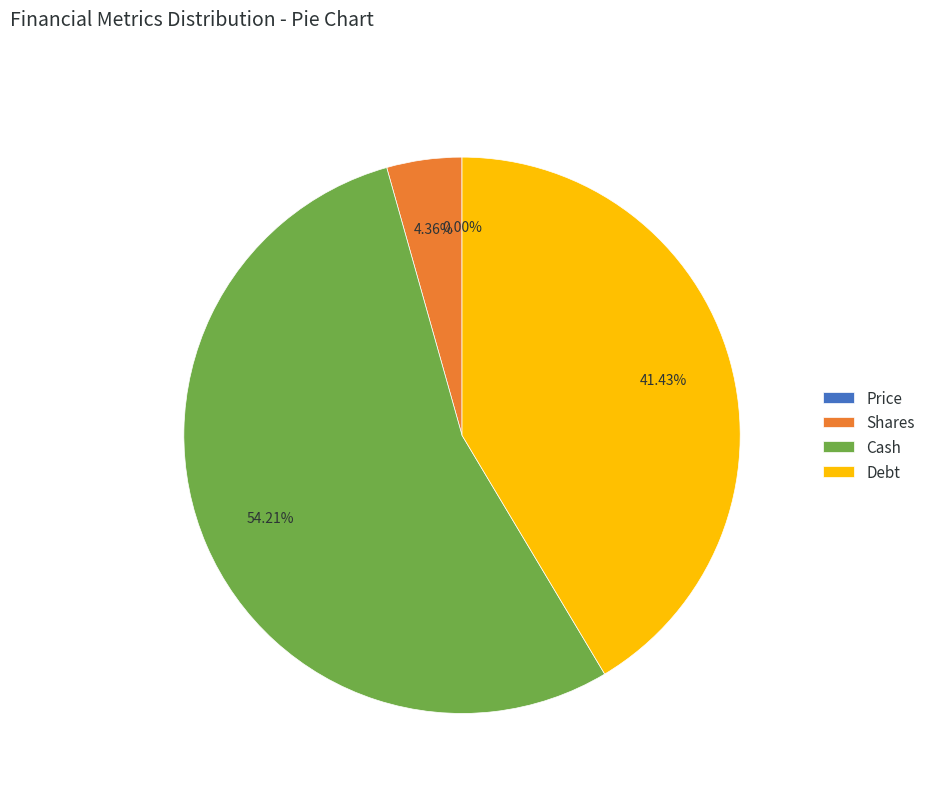

Which slice represents more than half of the pie?

Cash